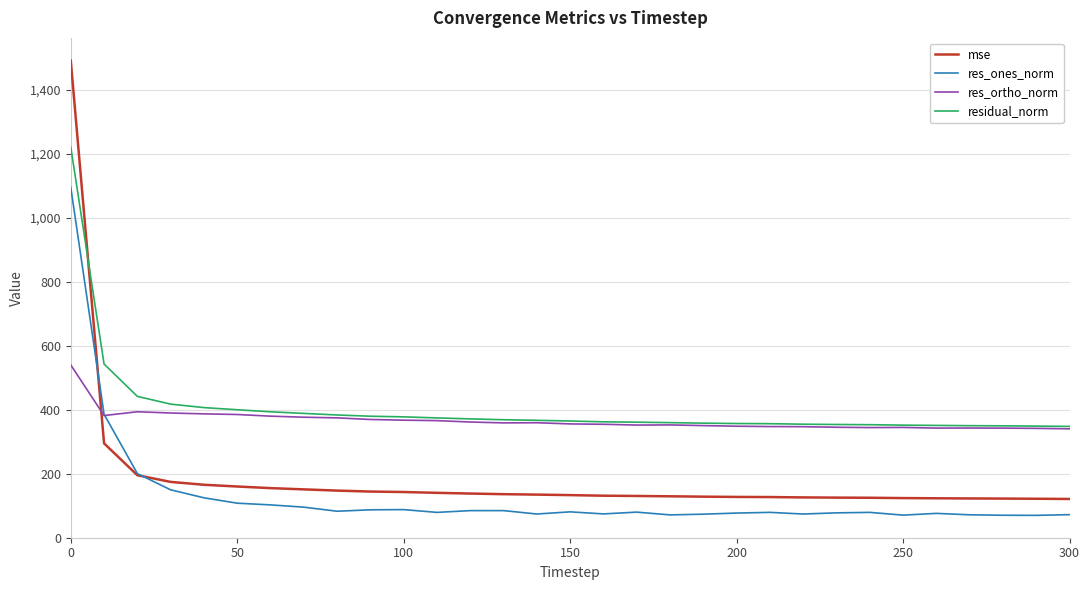

List the series in order of their peak value, highest first.

mse, residual_norm, res_ones_norm, res_ortho_norm